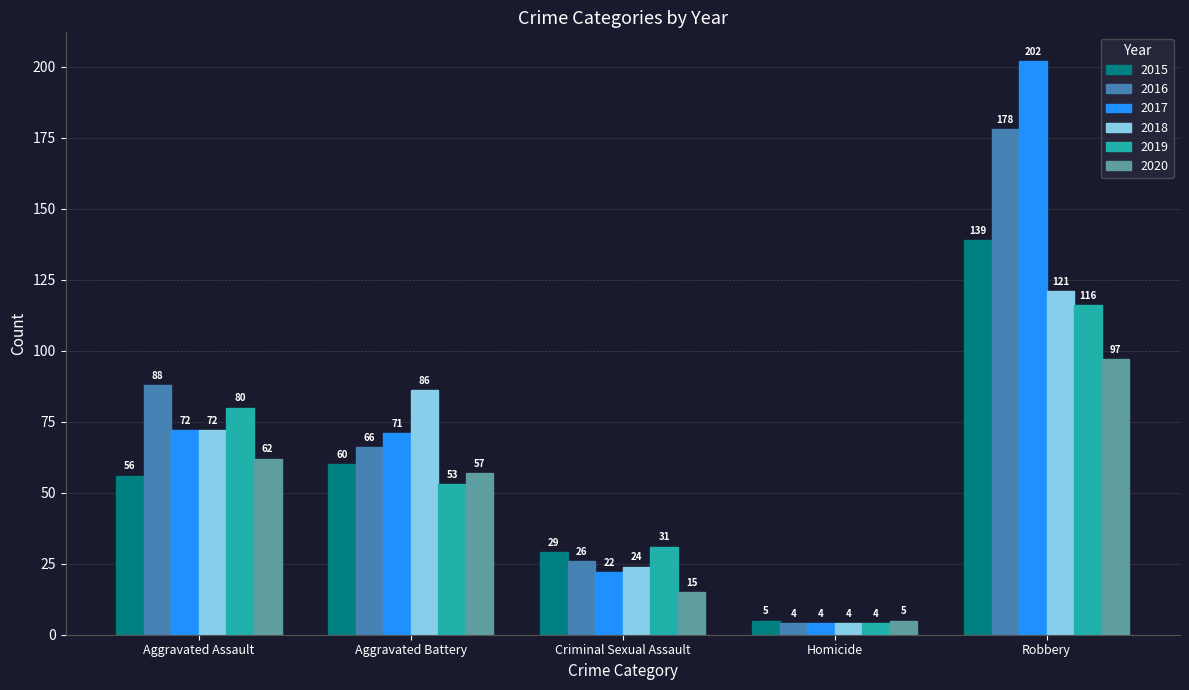

What is the minimum value for 2019?

4